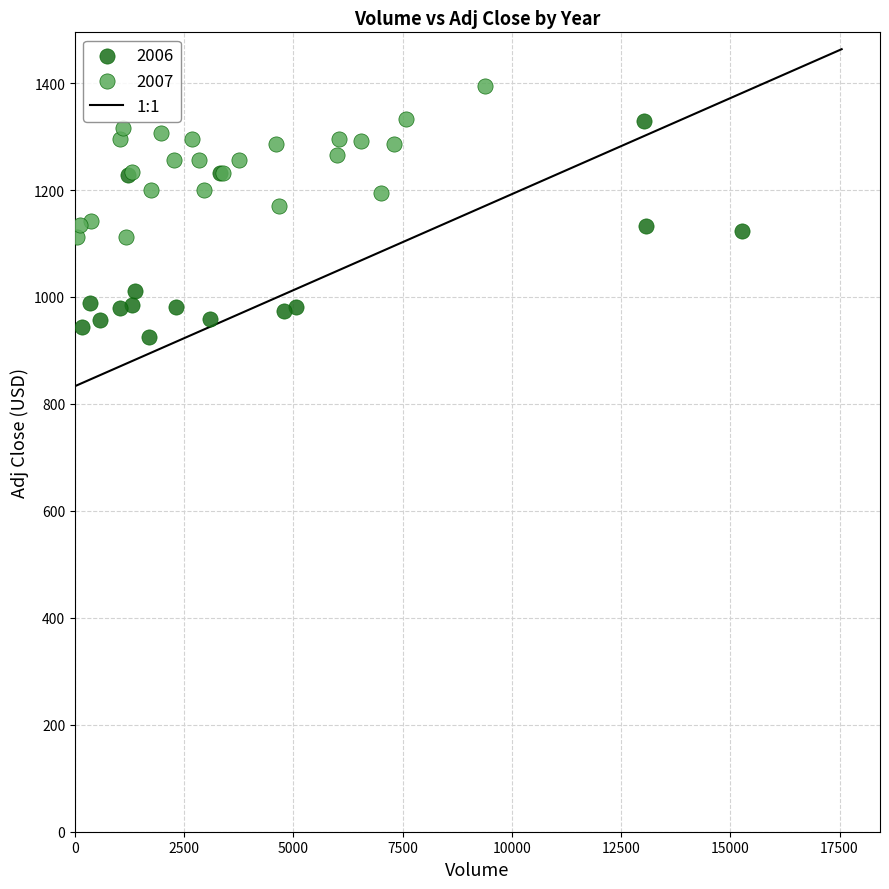

Which series reaches the minimum Y coordinate?

2006